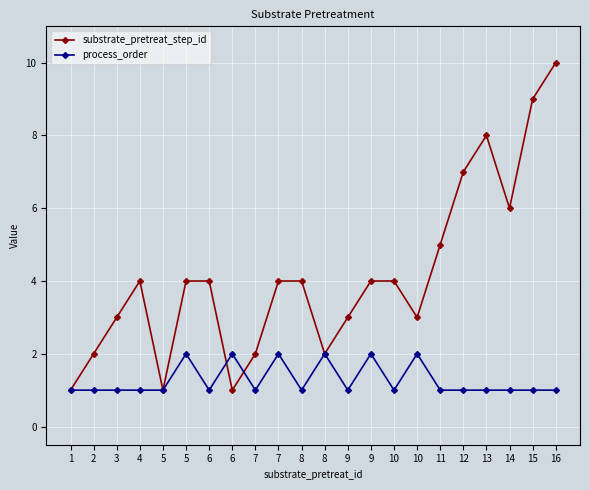

How many lines are shown in the chart?

2